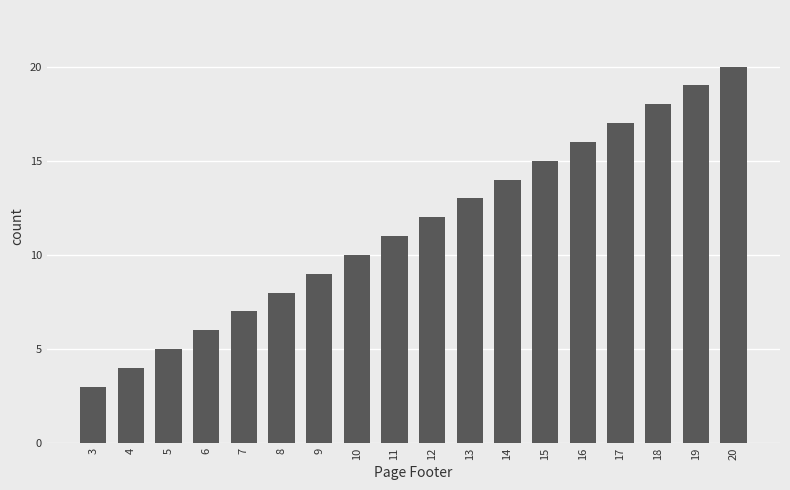

True or false: the data shows 4 at 4.

True